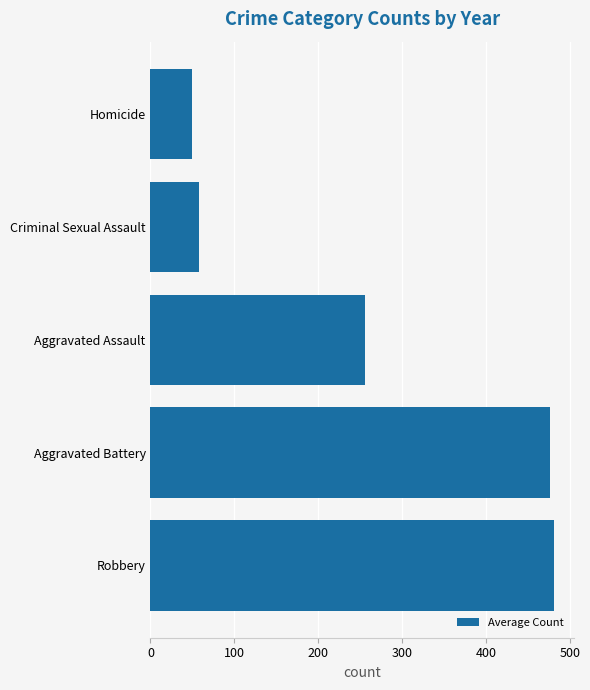

How many series are shown in this chart?

1